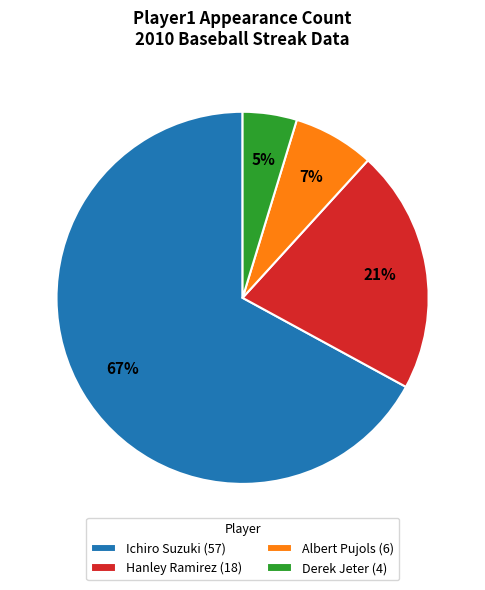

Which slice represents more than half of the pie?

Ichiro Suzuki